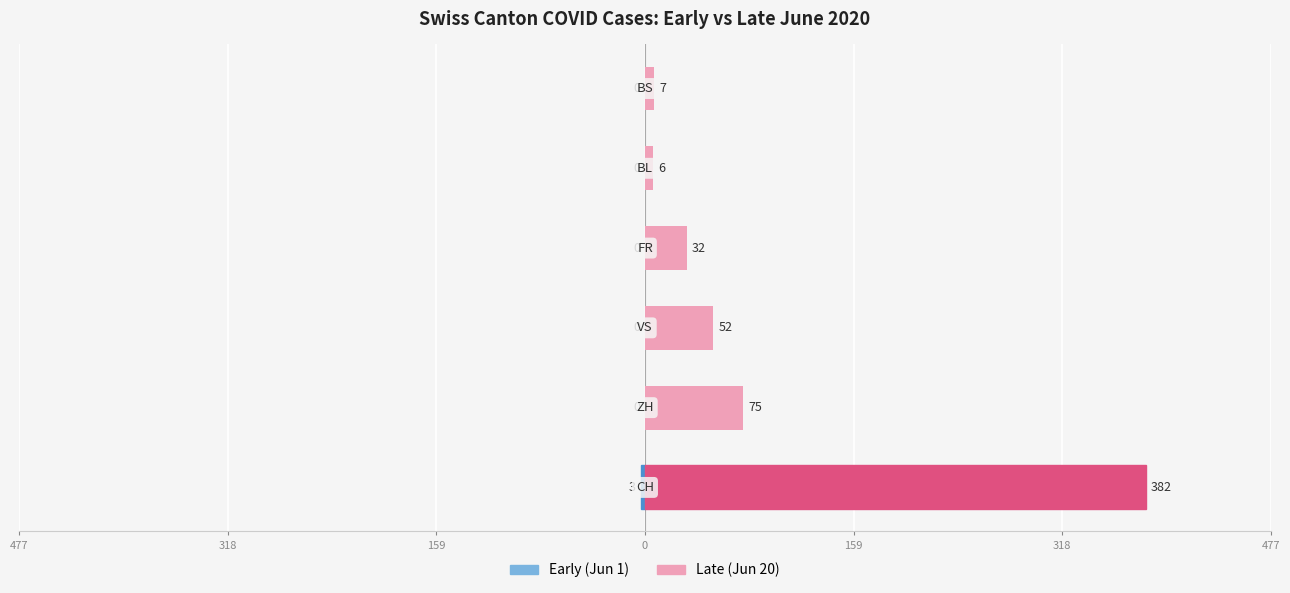

What are all the series names shown in the legend?

Early (Jun 1), Late (Jun 20)